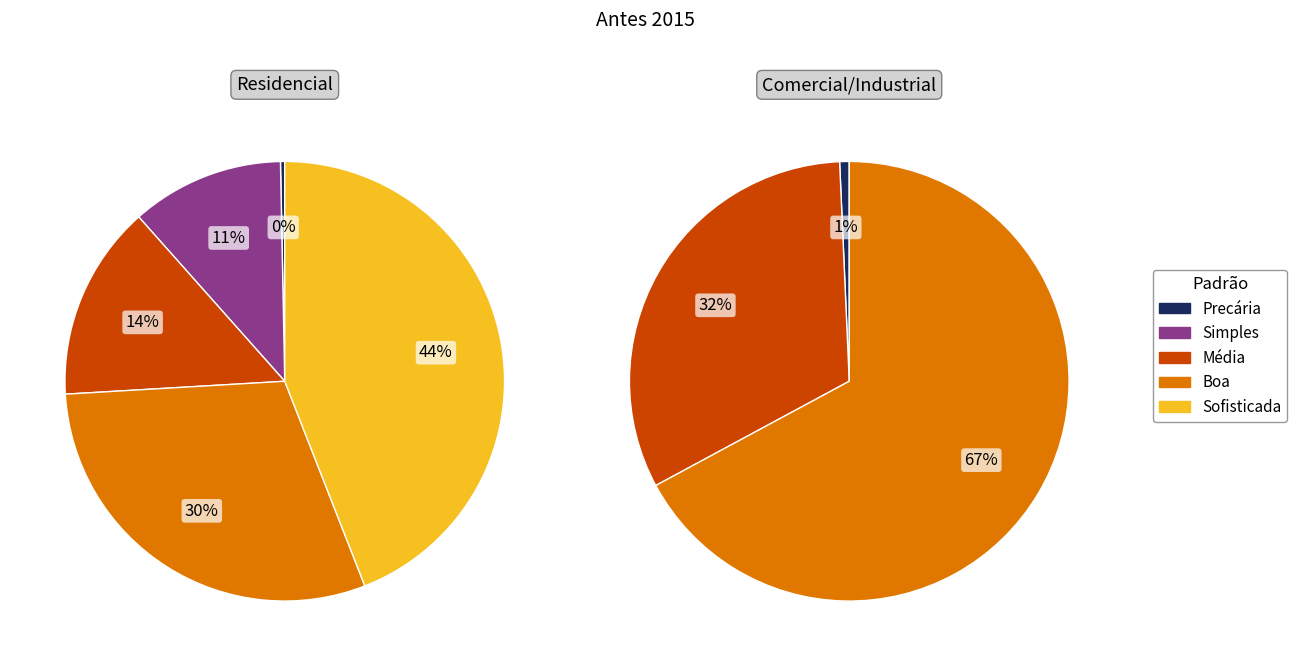

Does Boa represent more than half of the total?

No